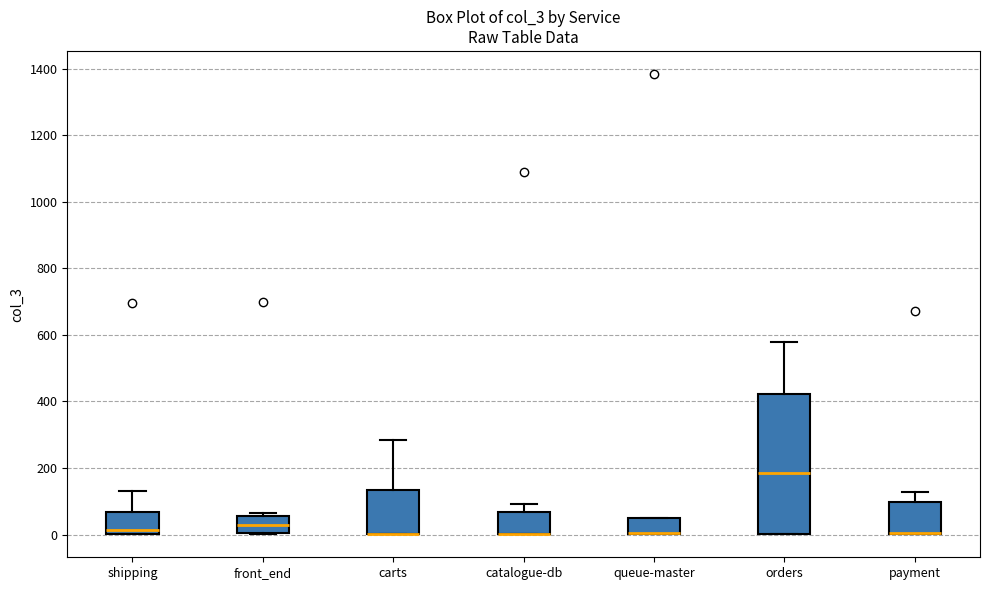

Which box is the tallest, from its lower edge to its upper edge?

orders